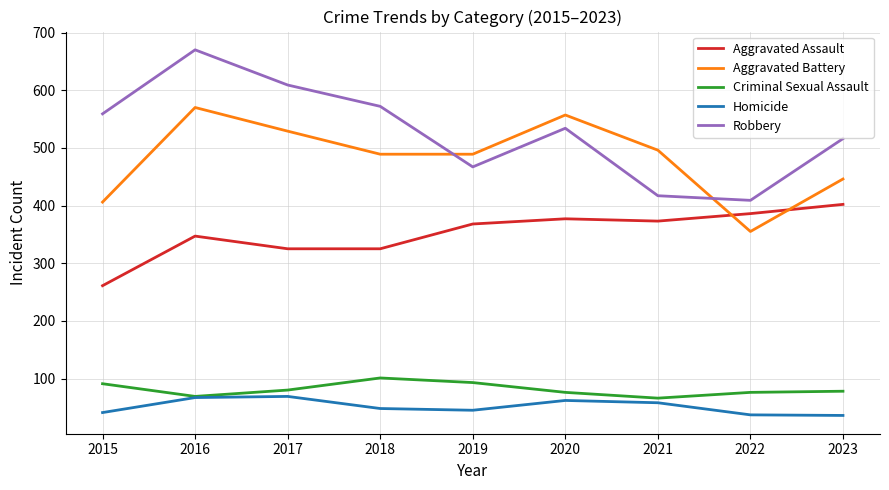

List the labels in order of Robbery value, largest first.

2016, 2017, 2018, 2015, 2020, 2023, 2019, 2021, 2022